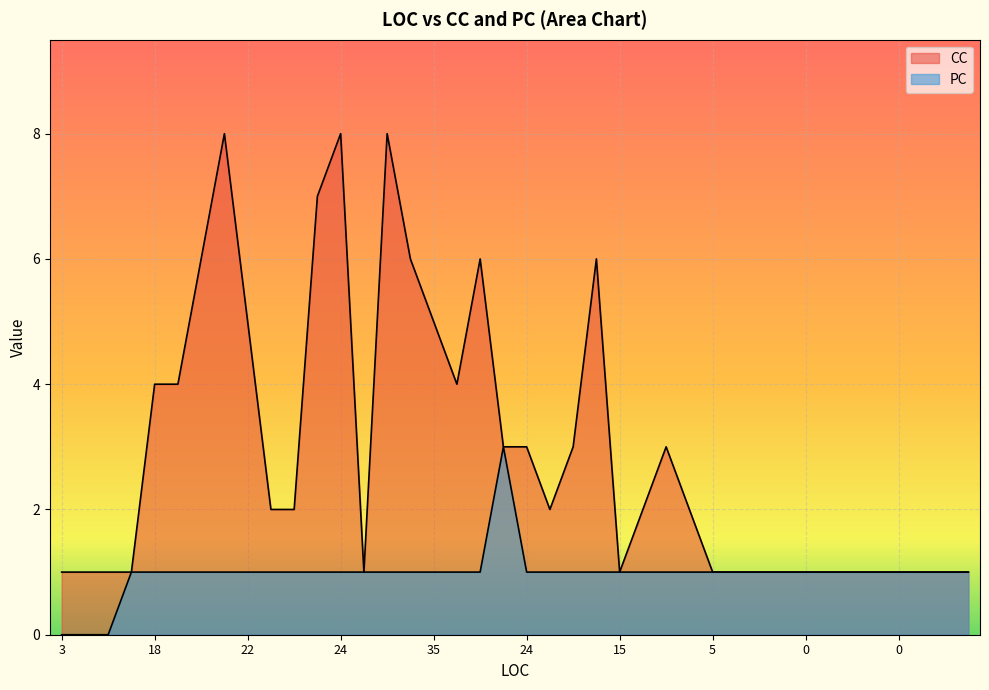

Where is the first local minimum for CC?

6